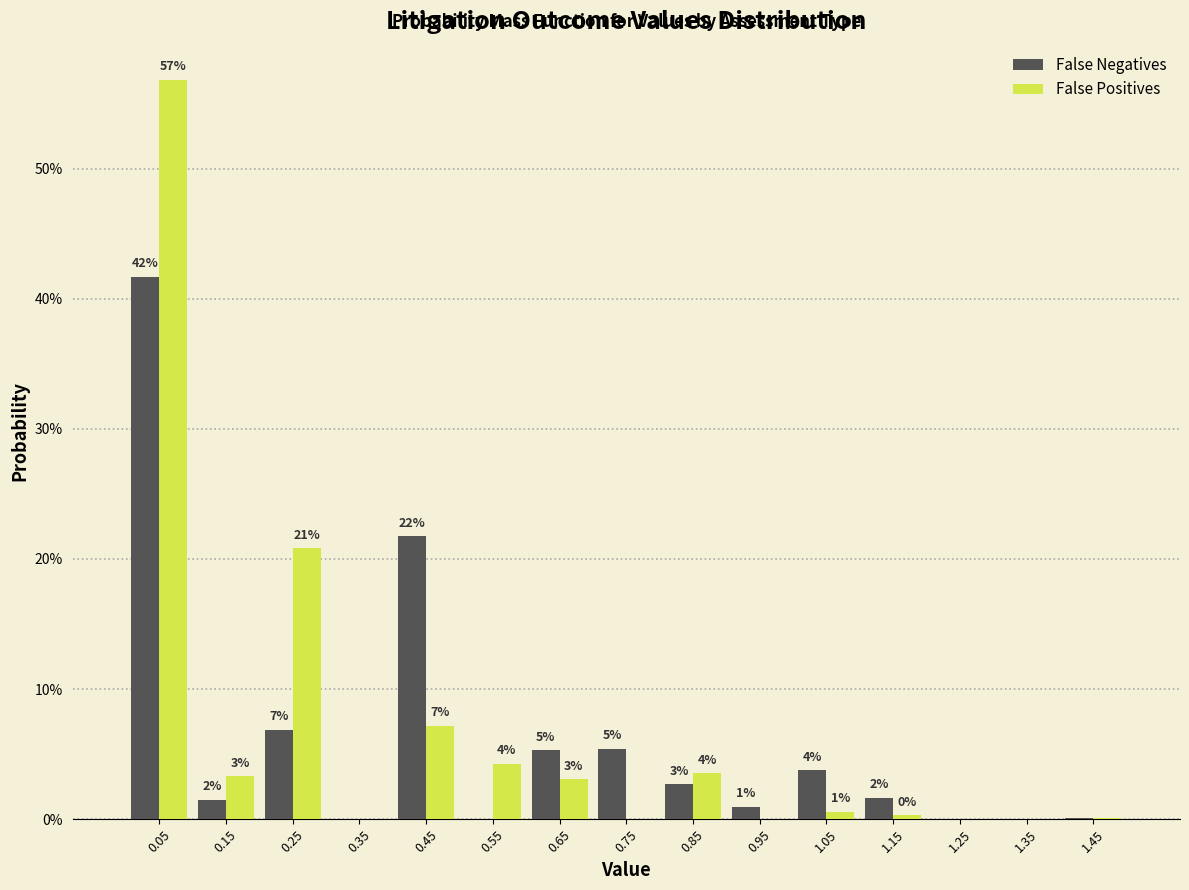

What are all the series names shown in the legend?

False Negatives, False Positives